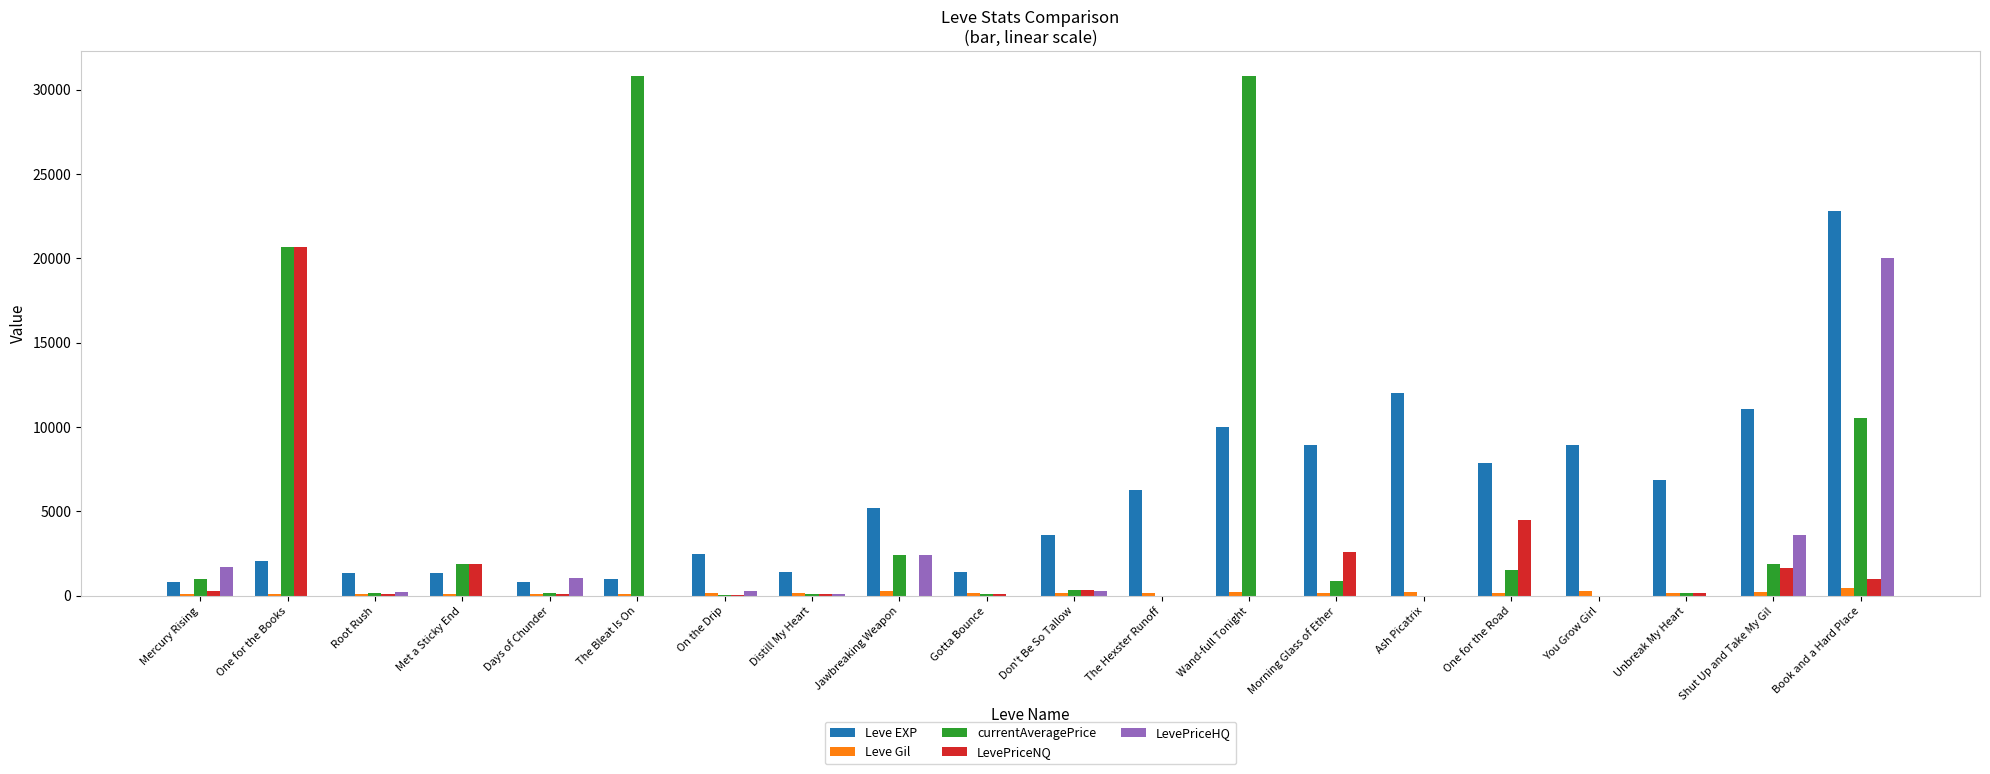

The Leve EXP series shows 12030.0 at Ash Picatrix. True or false?

True